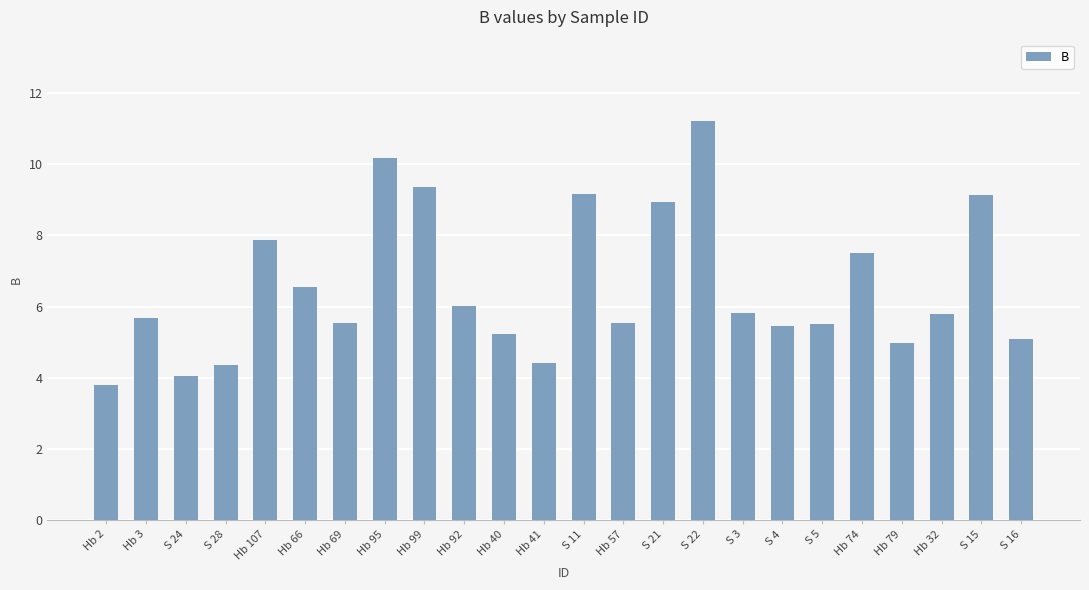

What is the change in value from Hb 69 to S 22?

+5.7